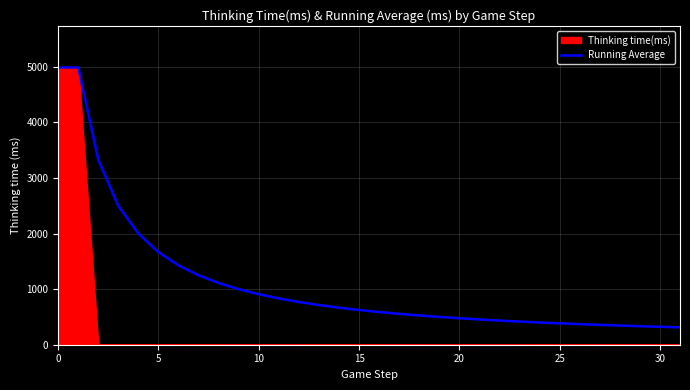

What is the average value?

1111.0